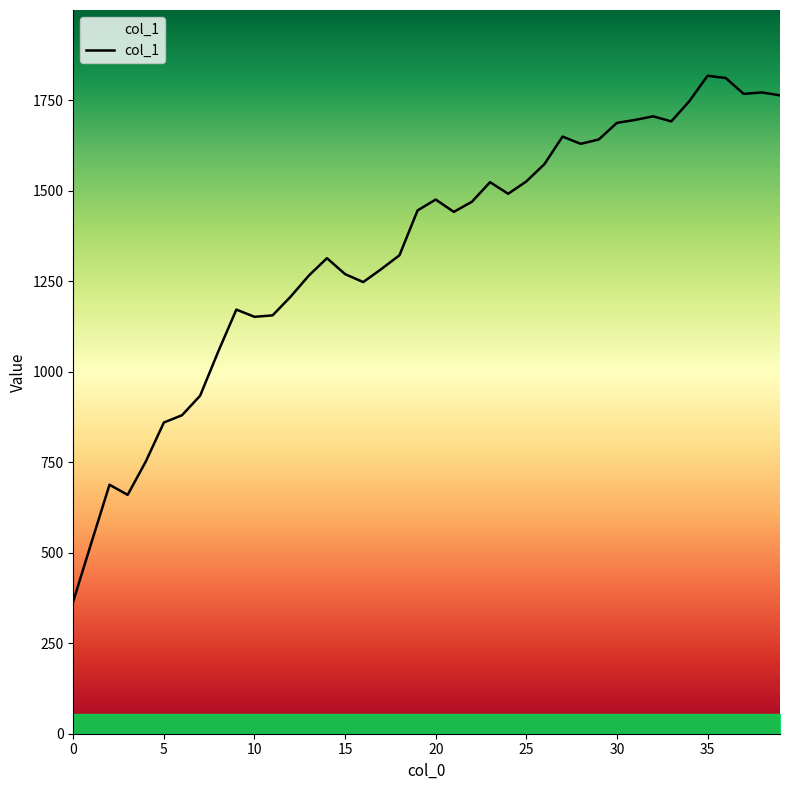

How many interior local peaks (higher than both neighbors) does the data have?

9